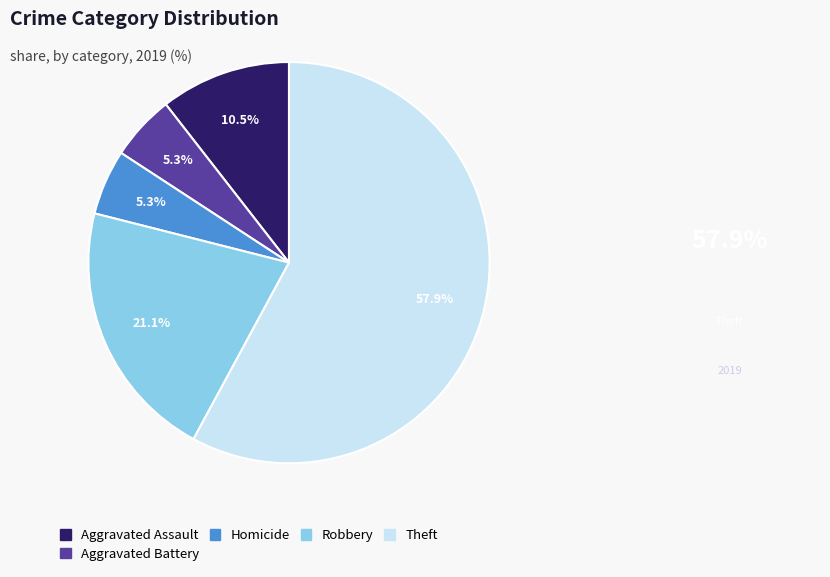

Which slice is the largest?

Theft